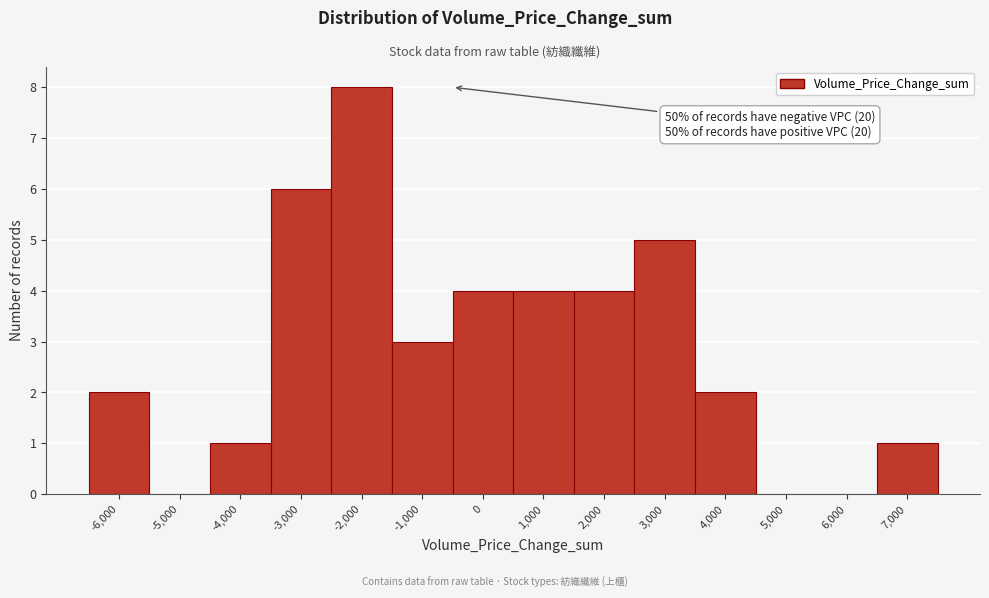

Reading right to left, extract all data points from this chart.

7,000=1	6,000=0	5,000=0	4,000=2	3,000=5	2,000=4	1,000=4	0=4	-1,000=3	-2,000=8	-3,000=6	-4,000=1	-5,000=0	-6,000=2